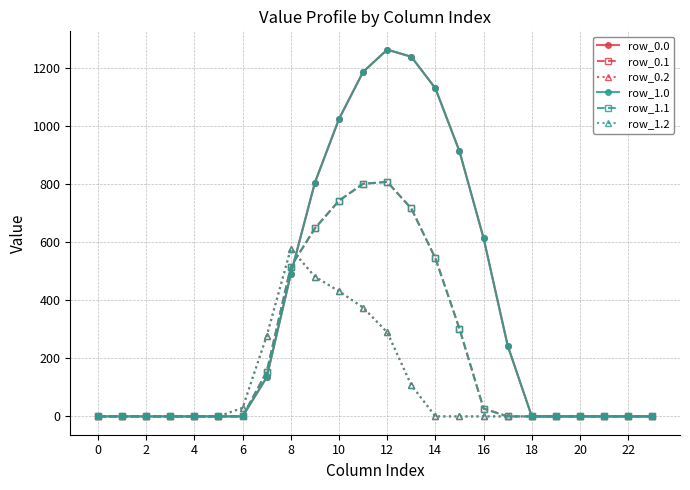

What is the label of the 9th point from the right?

15